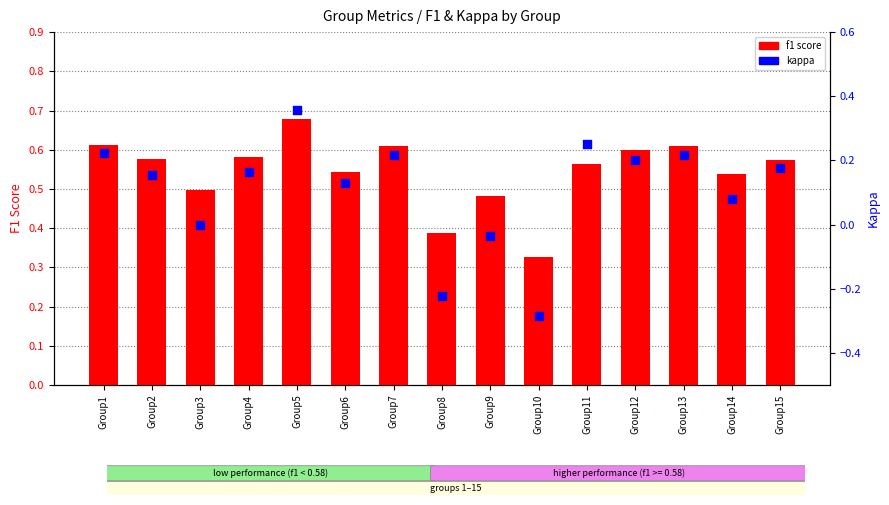

Which series has the largest Y range (max minus min)?

kappa